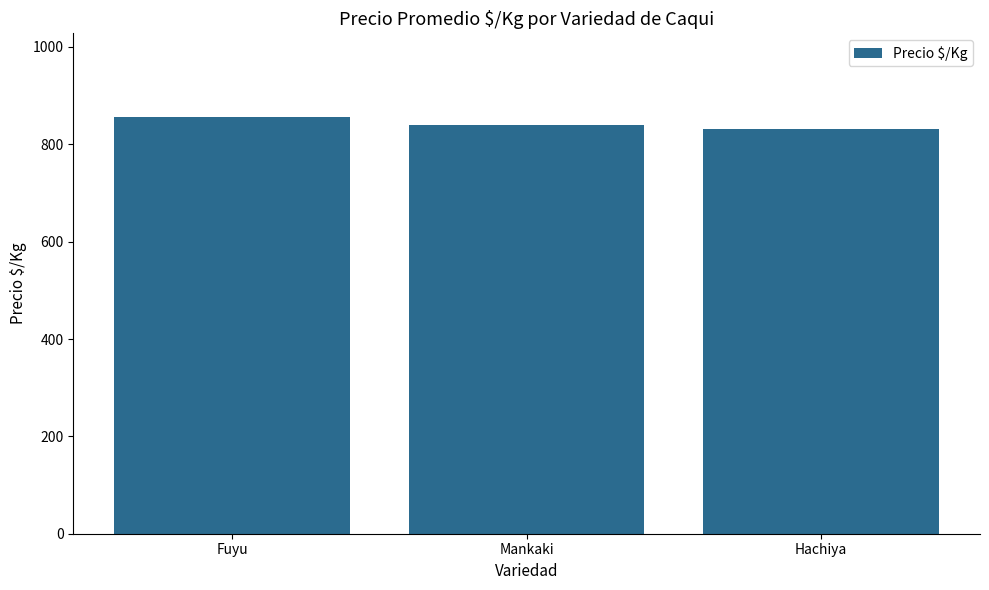

What is the difference between the maximum and minimum values?

24.3